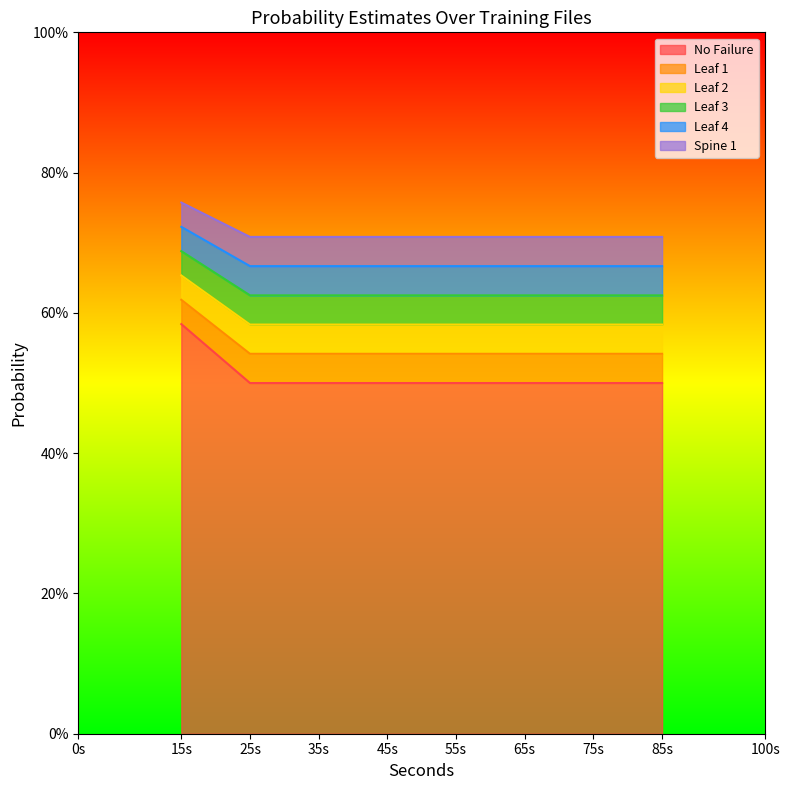

Does the chart display data point markers on the line(s)?

No